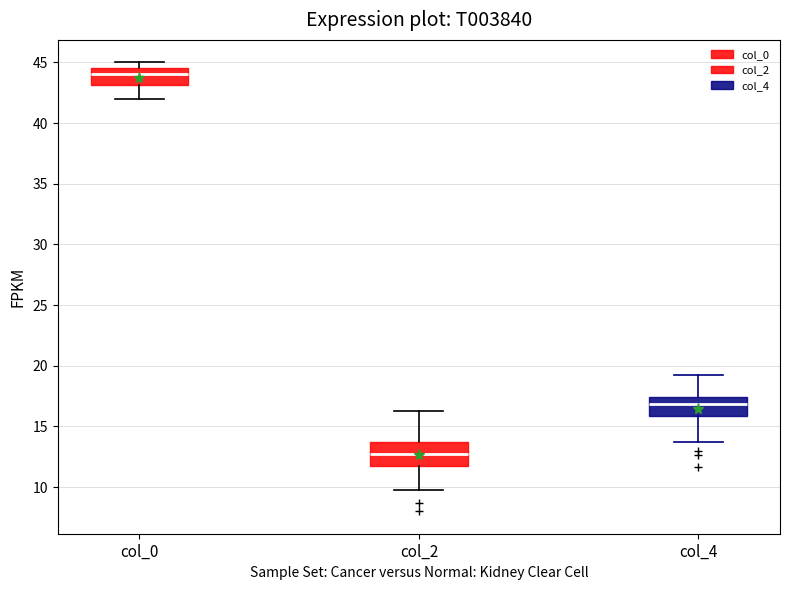

Reading left to right, read every box against the y-axis: the position of its median line, the range the box covers, and the ends of its whiskers. The values are not printed on the chart, so give them approximately, as read against the axis.

col_0: median 44.0, box 43.0 to 44.5, whiskers 42.0 to 45.0
col_2: median 13.0, box 12.0 to 13.5, whiskers 10.0 to 16.5
col_4: median 17.0, box 16.0 to 17.5, whiskers 14.0 to 19.5